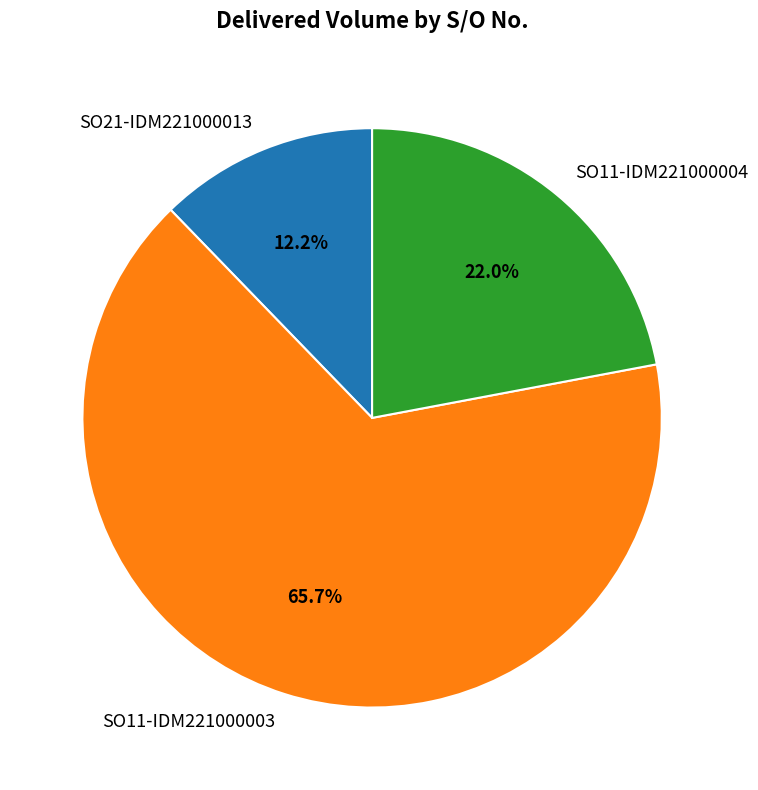

The SO11-IDM221000003 slice represents 66% of the pie. True or false?

True